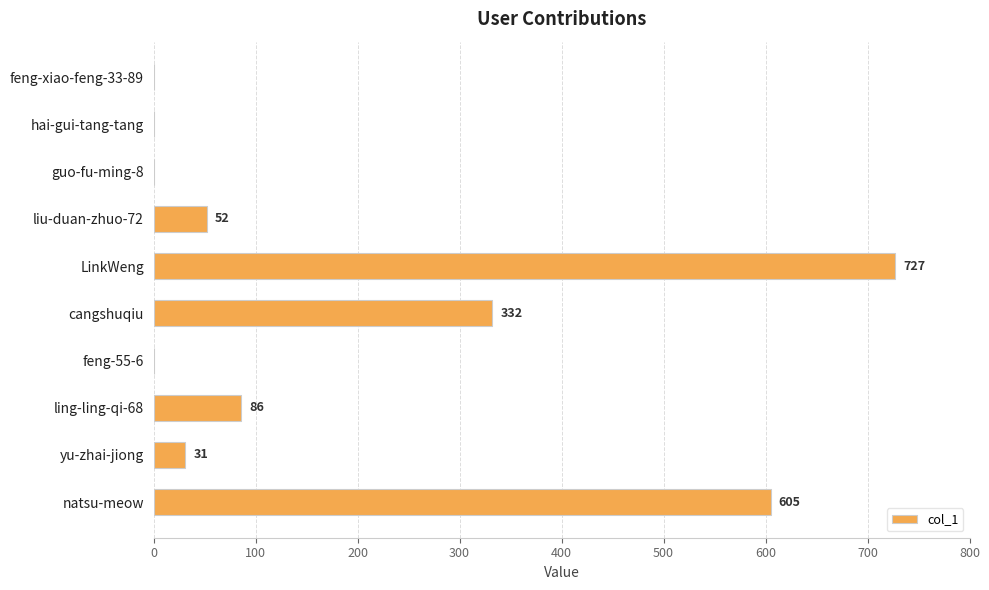

What is the greatest value displayed?

727